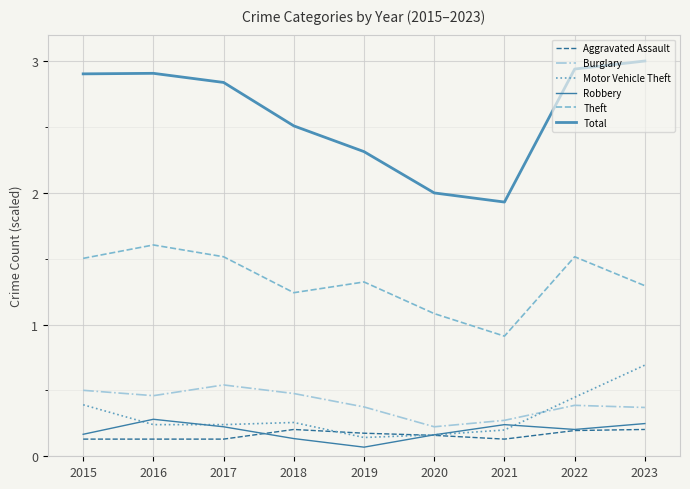

How many lines are shown in the chart?

6